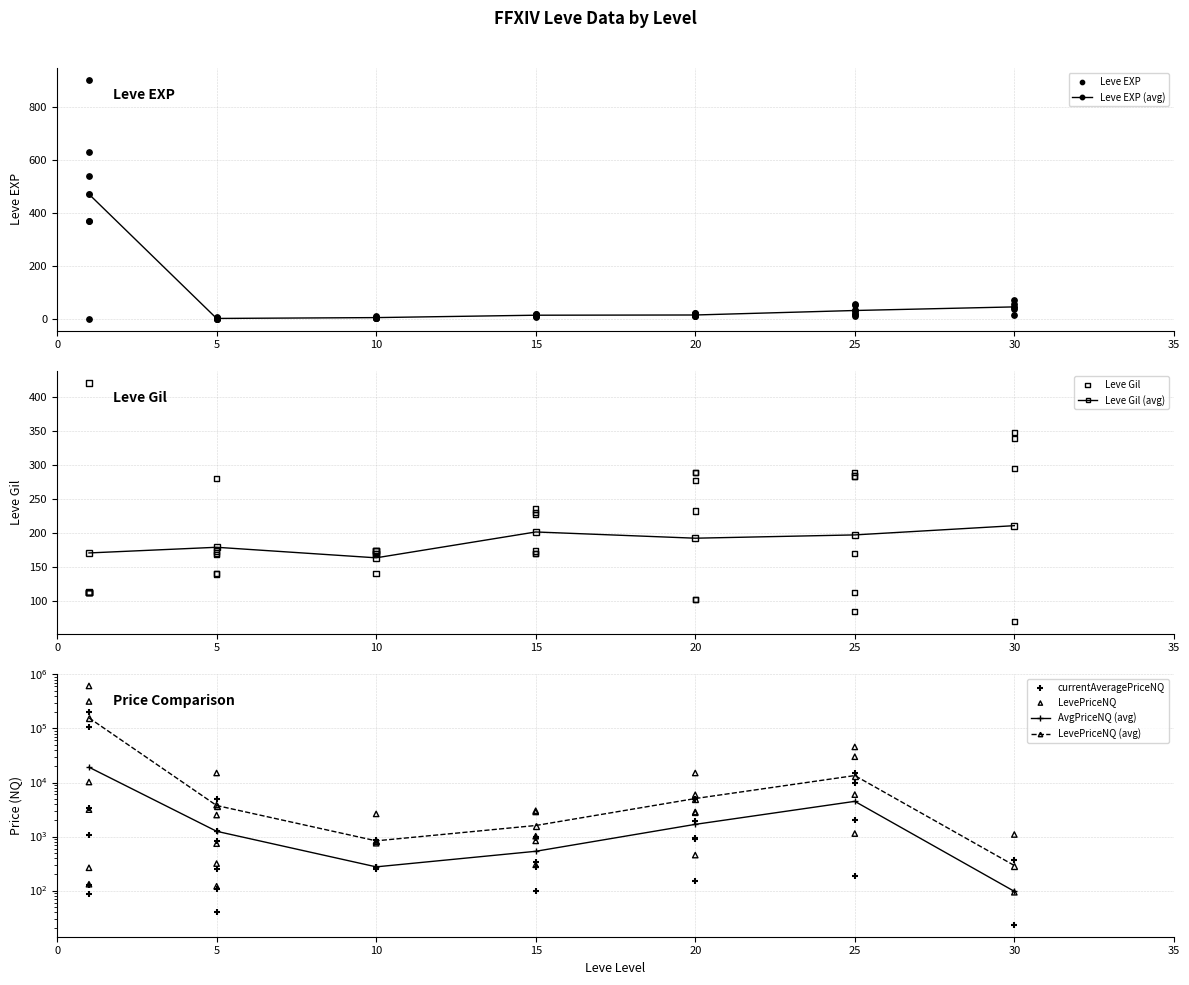

What is the highest value of the Leve EXP (avg) series?

470.0